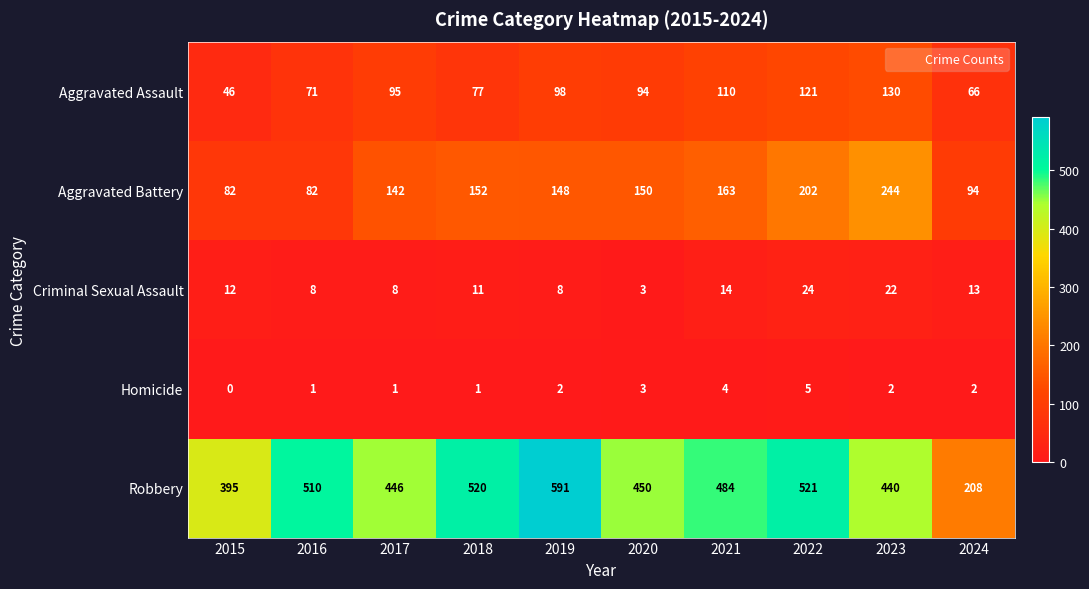

At how many categories does at least one series exceed 292?

9